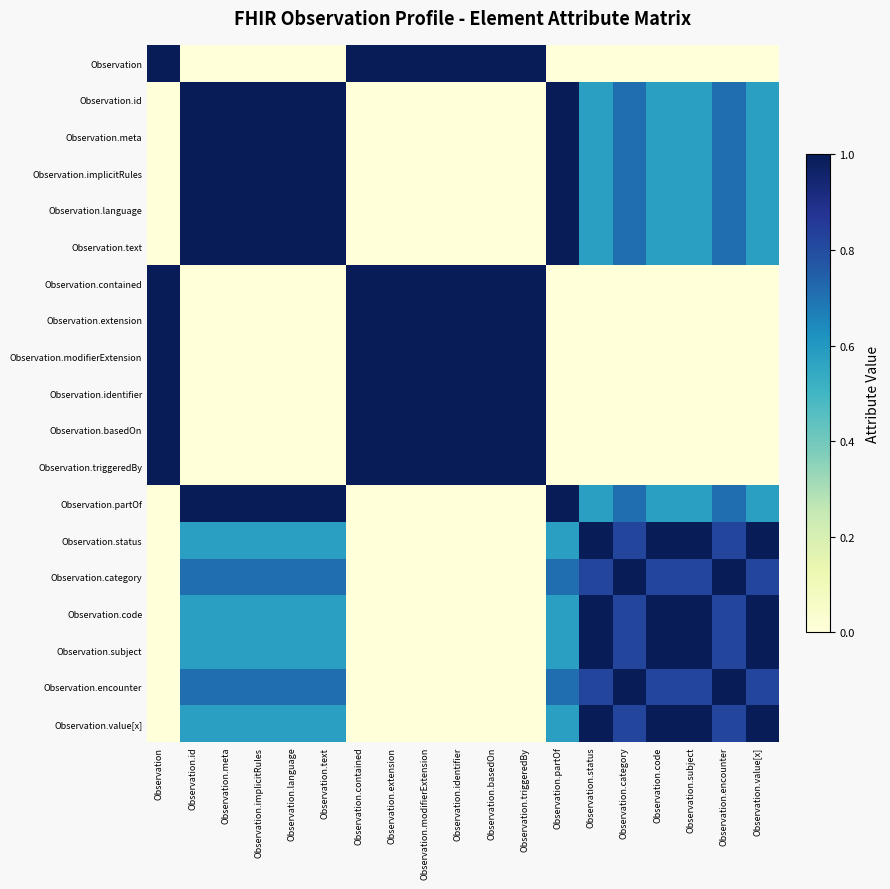

Which has a higher value, Observation.text or Observation.partOf?

Observation.text